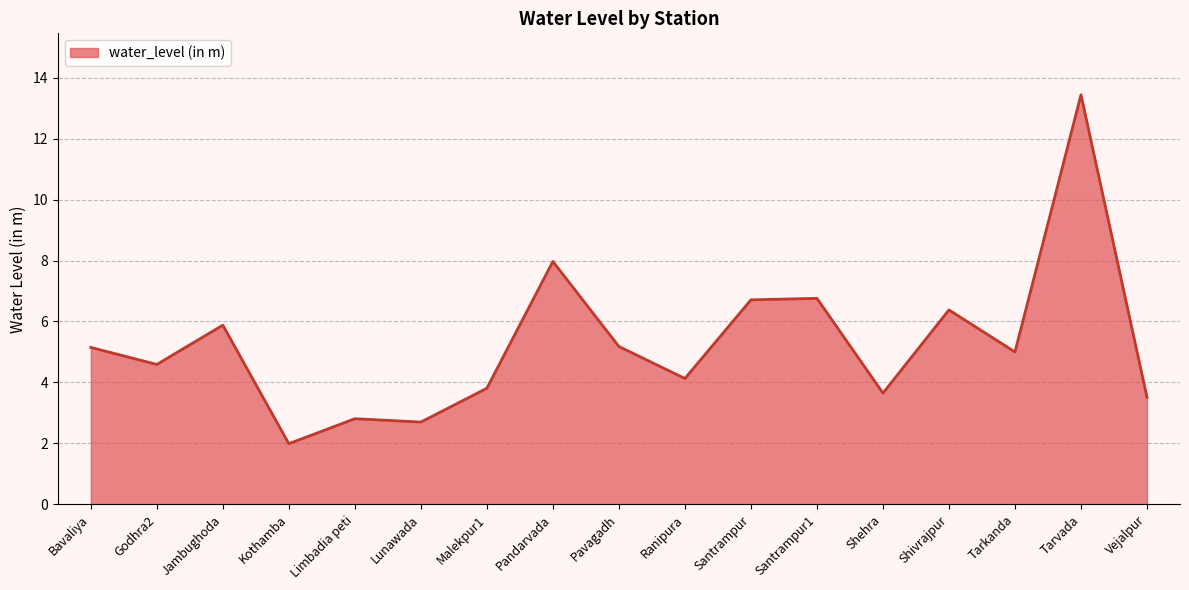

What is the difference between the values at Godhra2 and Pandarvada?

3.4